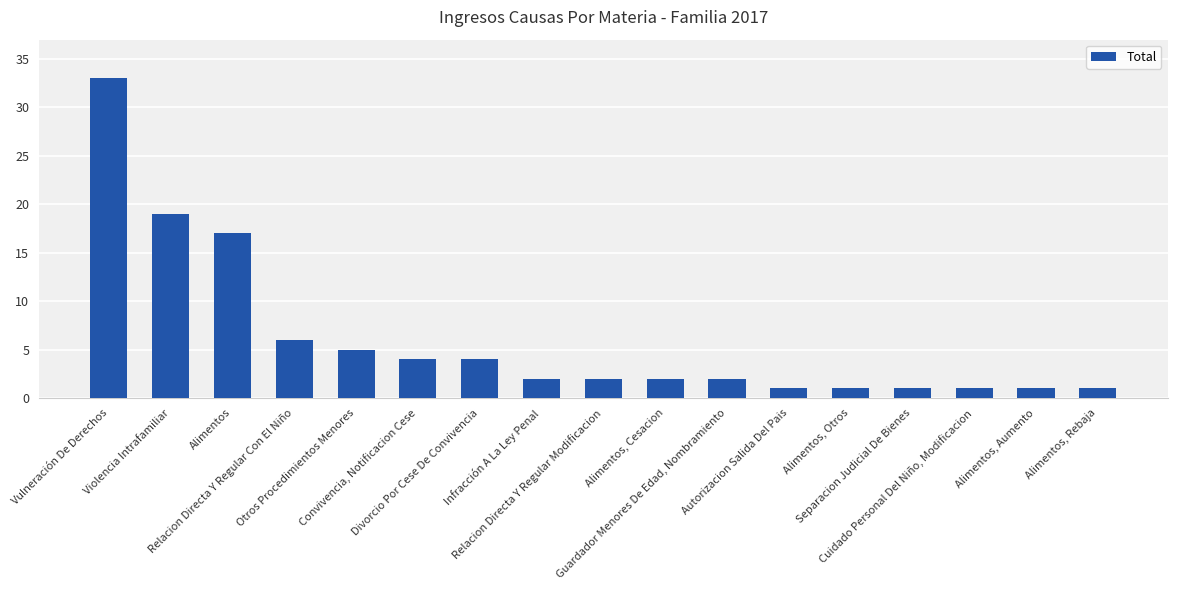

At which category does the chart reach its peak across all series?

Vulneración De Derechos